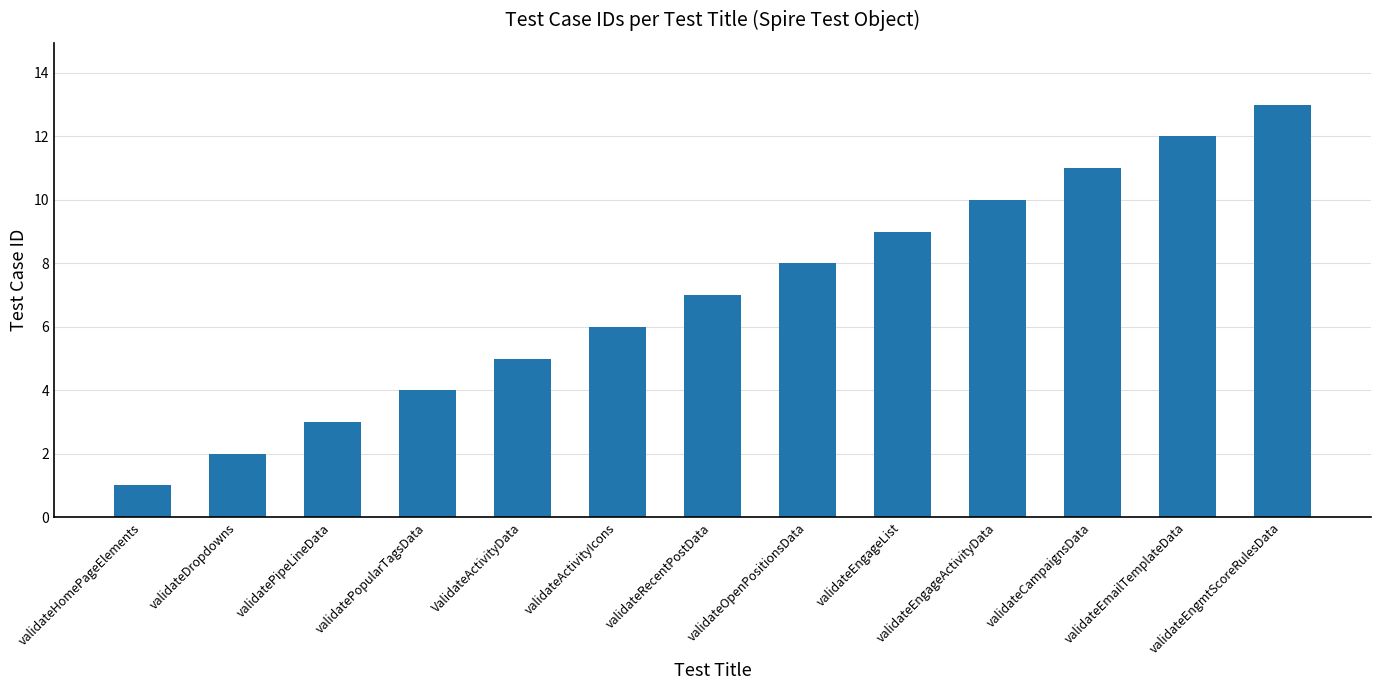

List the labels in order of value, largest first.

validateEngmtScoreRulesData, validateEmailTemplateData, validateCampaignsData, validateEngageActivityData, validateEngageList, validateOpenPositionsData, validateRecentPostData, validateActivityIcons, ValidateActivityData, validatePopularTagsData, validatePipeLineData, validateDropdowns, validateHomePageElements